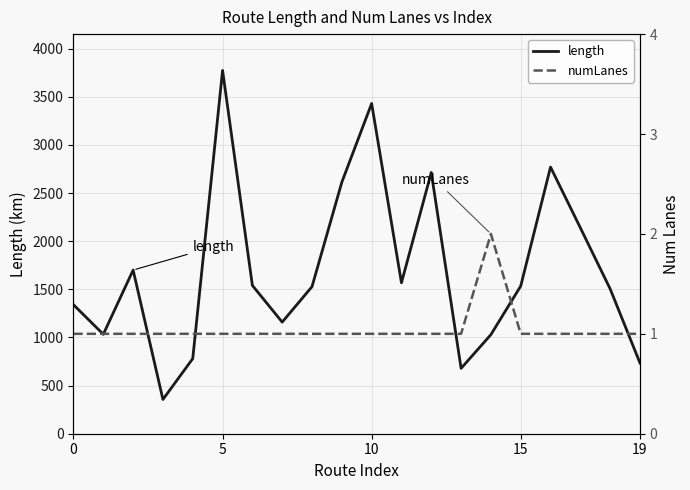

Reading left to right, what are all the values shown in this chart?

length: 1339.9	1032.8	1700.3	356.0	780.6	3774.1	1540.4	1159.5	1527.9	2612.9	3430.4	1567.9	2714.1	679.2	1029.5	1534.1	2770.2	2139.6	1504.7	734.8
numLanes: 1.0	1.0	1.0	1.0	1.0	1.0	1.0	1.0	1.0	1.0	1.0	1.0	1.0	1.0	2.0	1.0	1.0	1.0	1.0	1.0